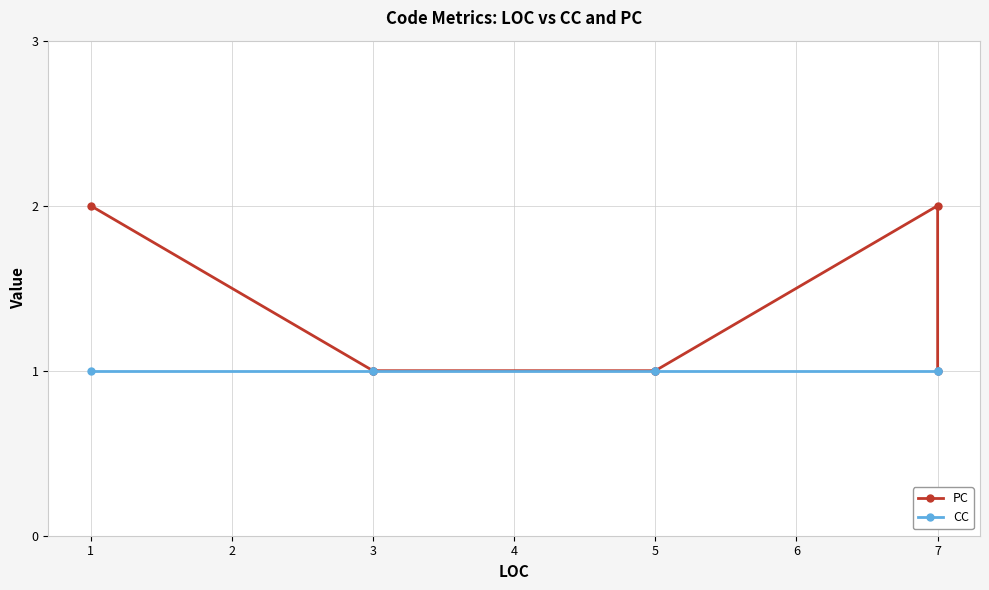

What is the value of the CC point at the 4th from the left?

1